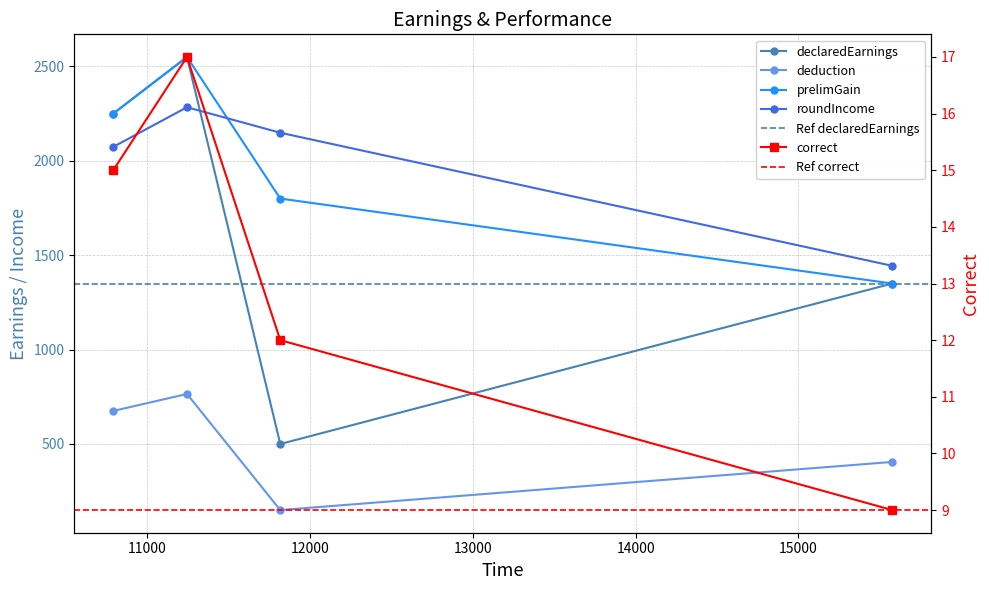

True or false: correct and roundIncome cross at least once.

False